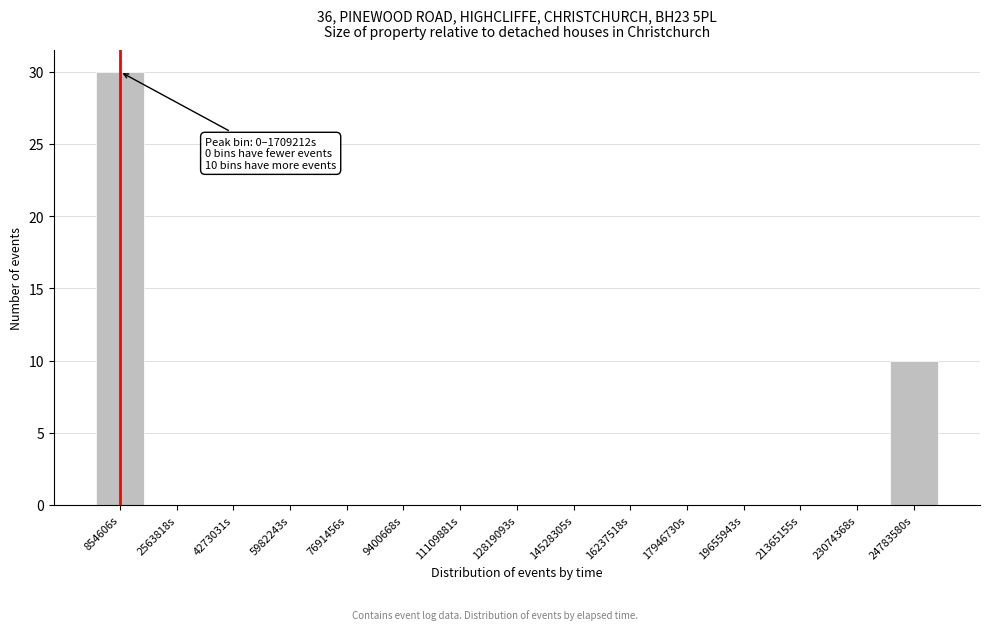

Reading right to left, what are all the values shown in this chart?

24783580s=10	23074368s=0	21365155s=0	19655943s=0	17946730s=0	16237518s=0	14528305s=0	12819093s=0	11109881s=0	9400668s=0	7691456s=0	5982243s=0	4273031s=0	2563818s=0	854606s=30